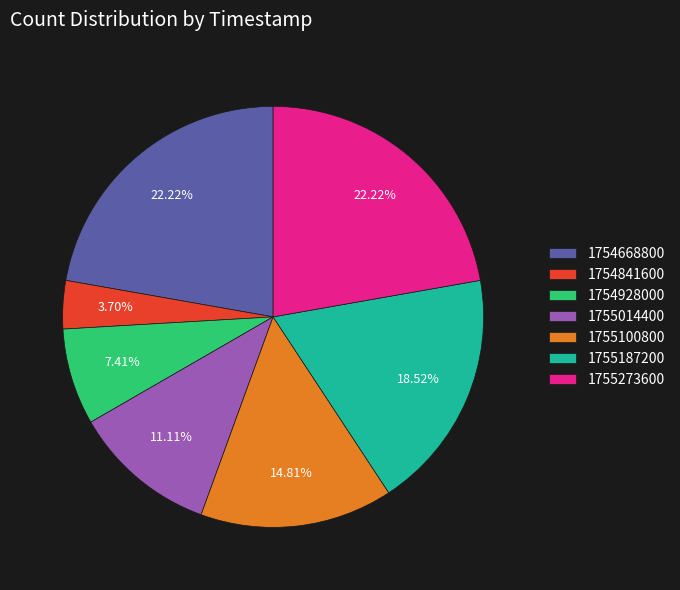

Between 1755273600 and 1755014400, which is larger?

1755273600